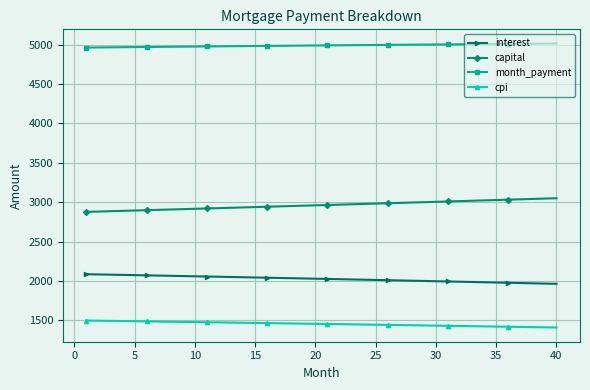

How many lines are shown in the chart?

4